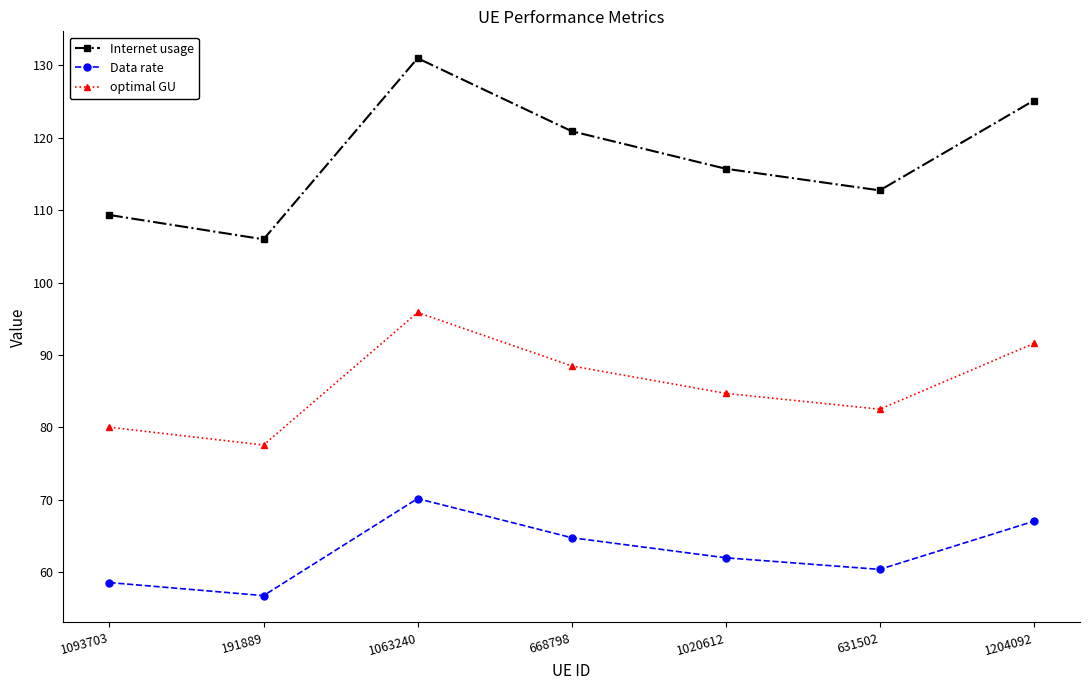

Rank the series by their maximum value, from lowest to highest.

Data rate, optimal GU, Internet usage